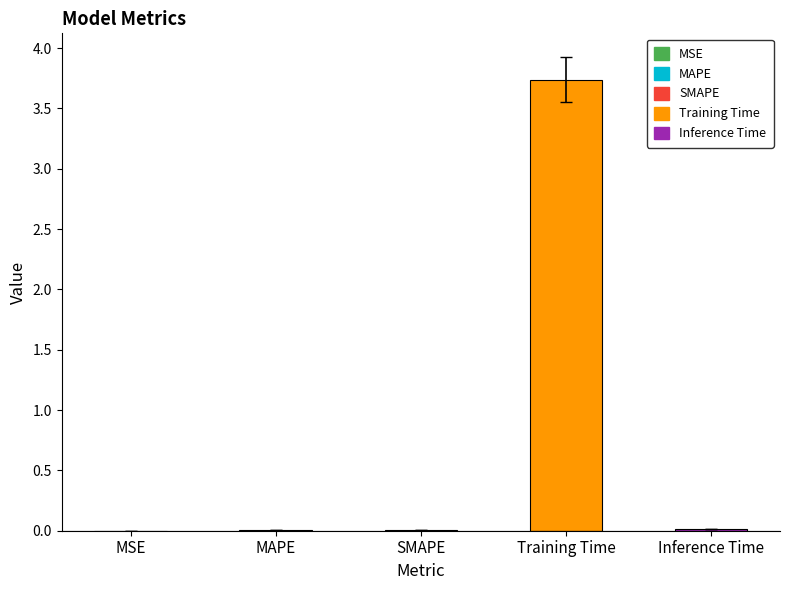

What is the maximum value shown in the chart?

3.7